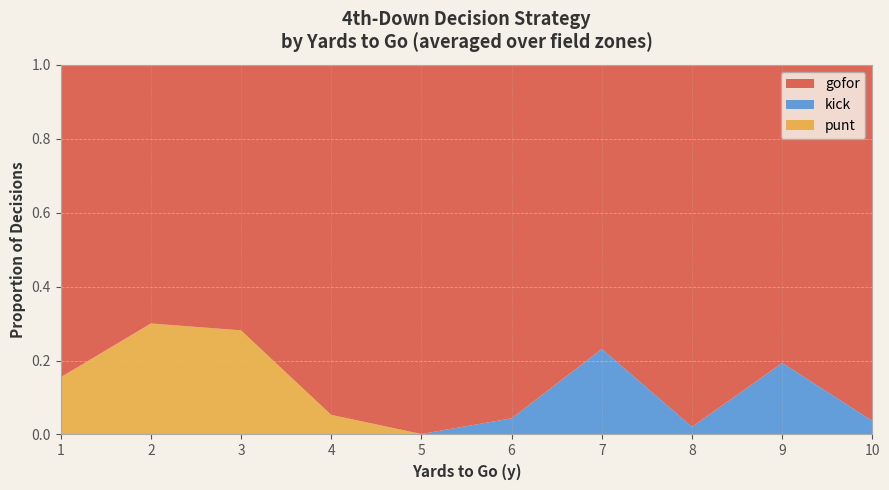

The value of punt at 5 is 0.0. True or false?

True